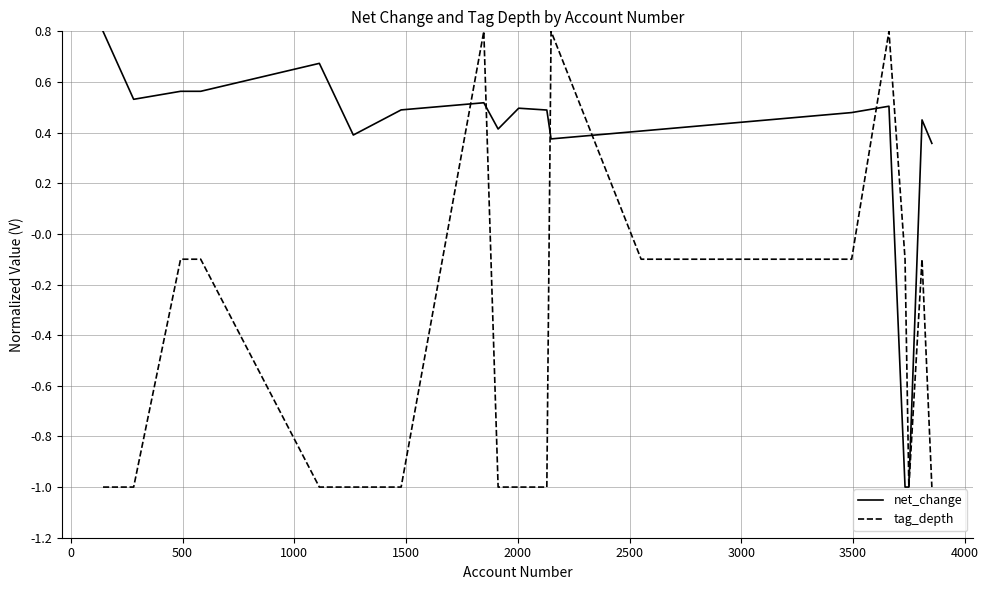

How many lines are shown in the chart?

2